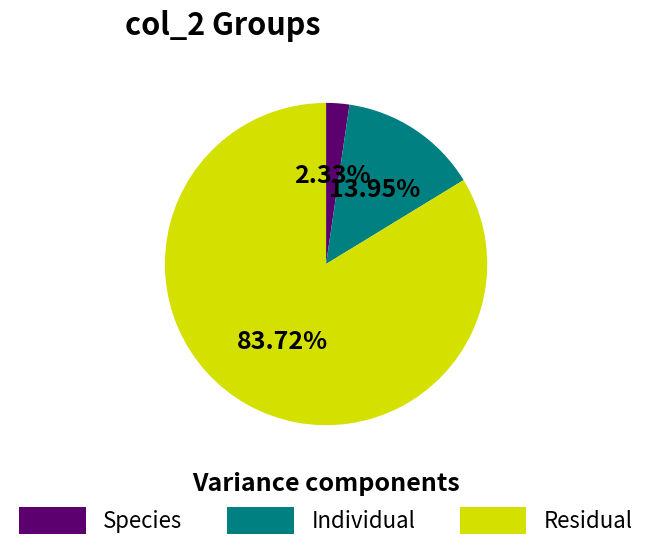

Rank the categories by value from highest to lowest.

Residual, Individual, Species